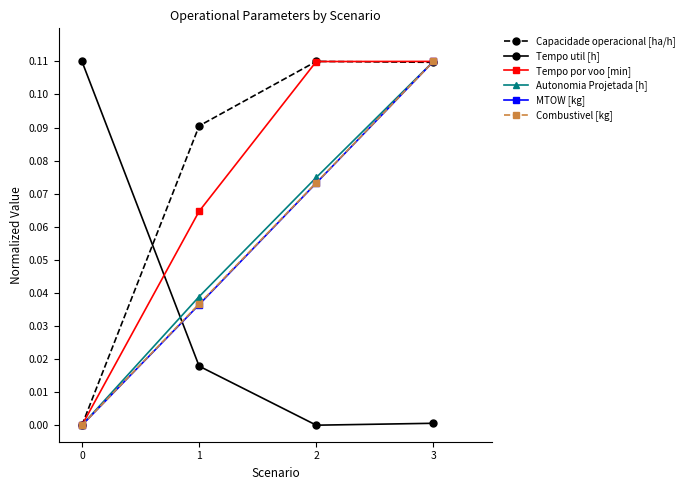

Is the value of Tempo por voo [min] at 3 greater than the value of Combustivel [kg] at 0?

Yes